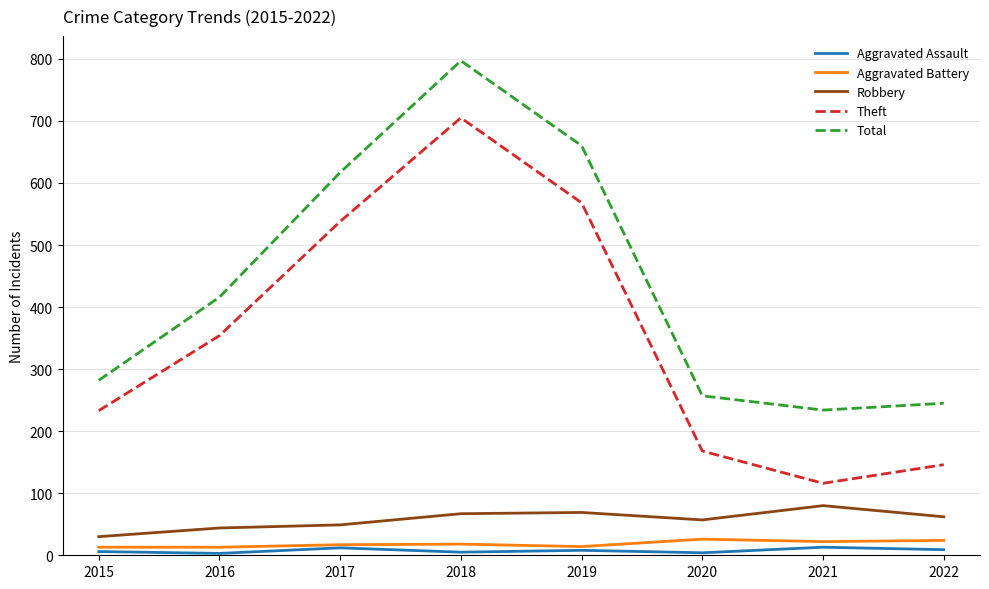

Which series has the largest total across all categories?

Total